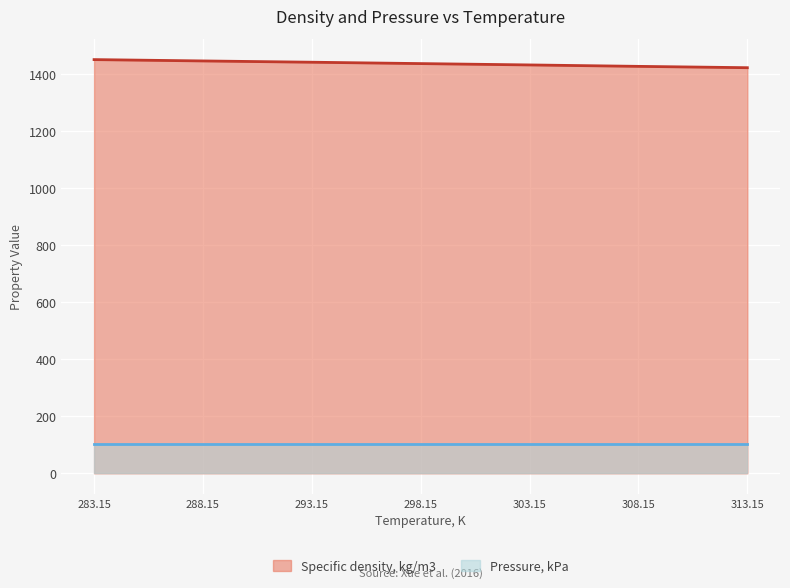

List the labels in order of value, largest first.

283.15, 288.15, 293.15, 298.15, 303.15, 308.15, 313.15